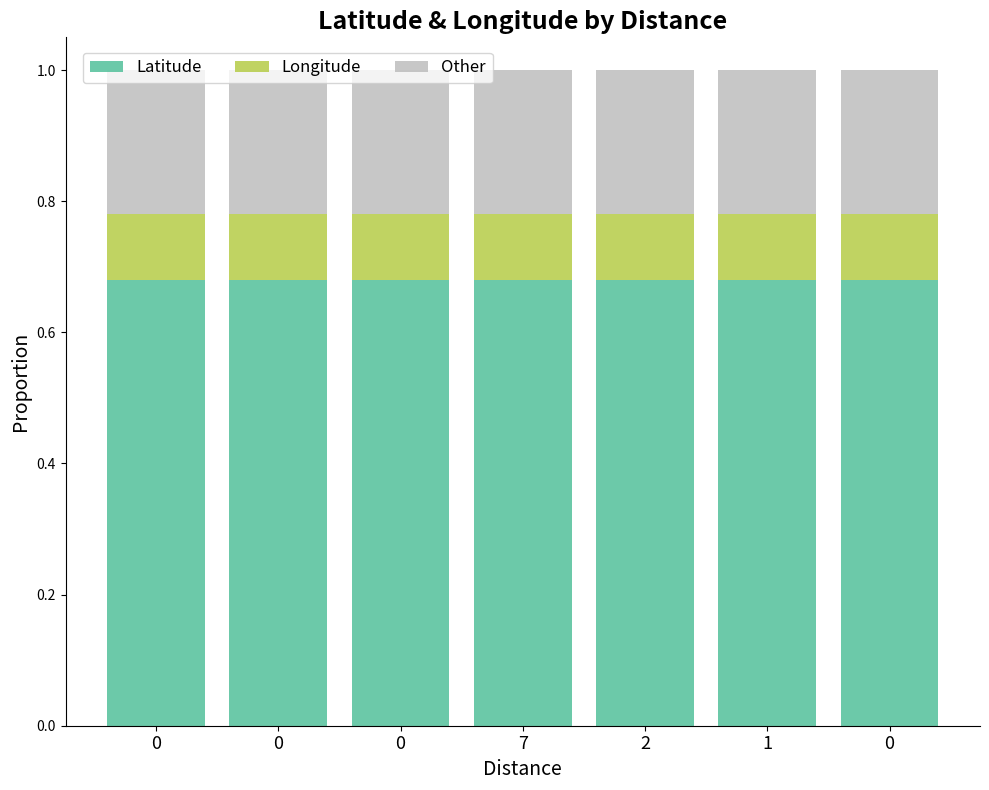

What is the total value across all series at 0?

1.0